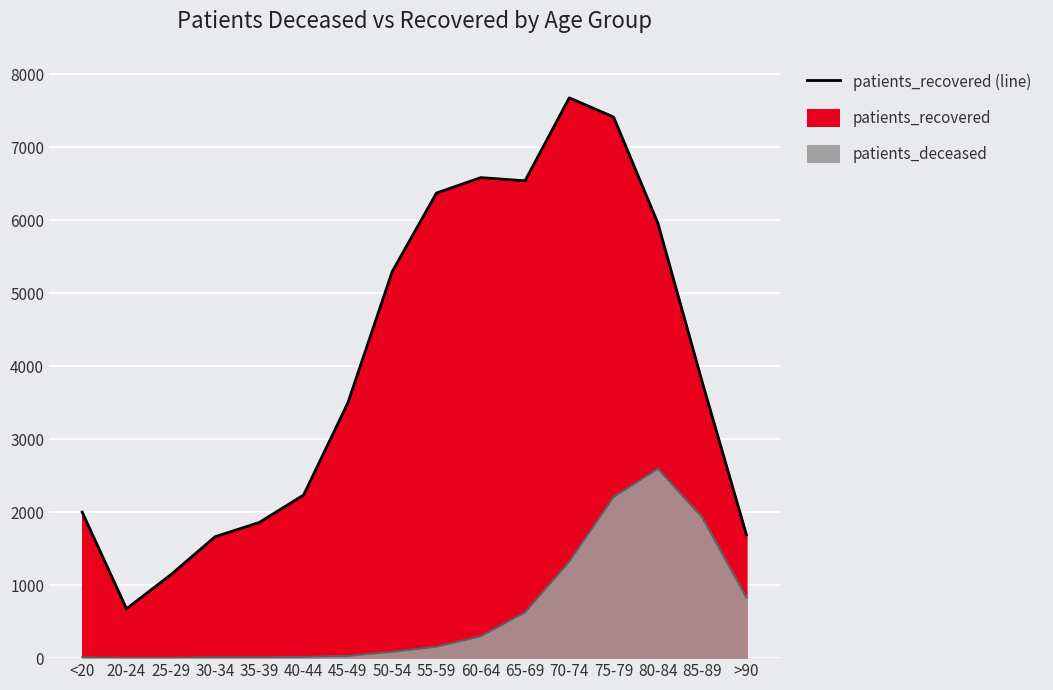

How many categories are shown in the chart?

16